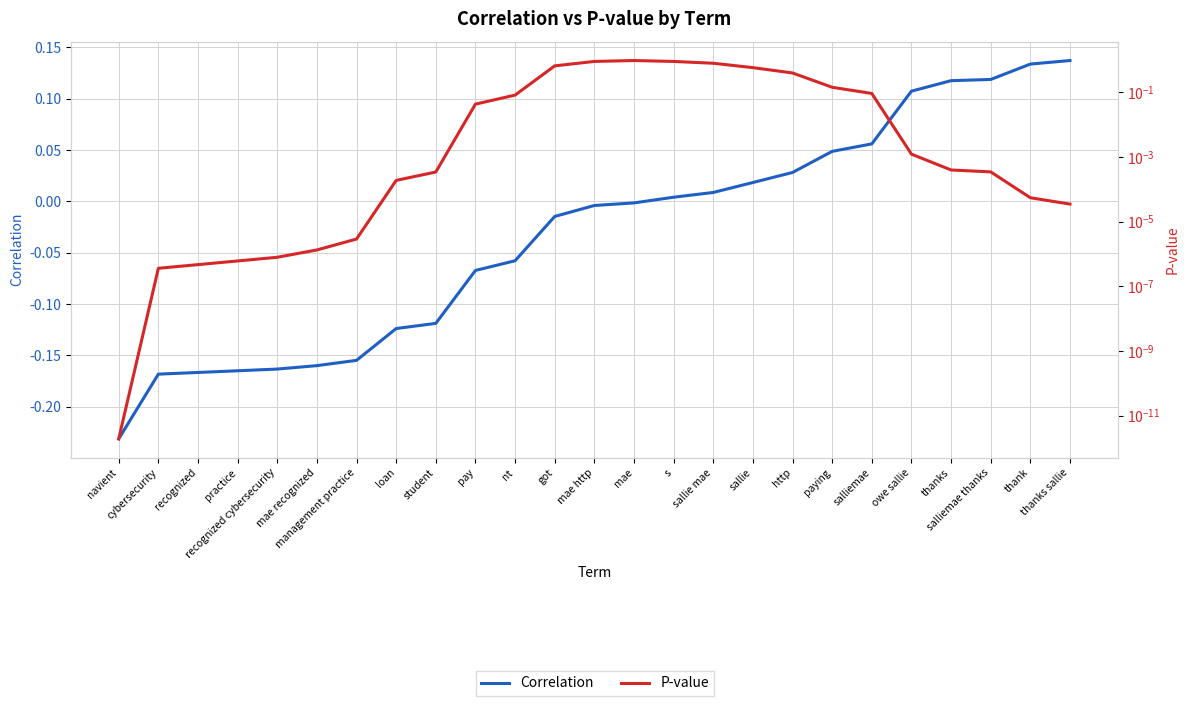

Is it true that P-value equals 0.1 at paying?

True